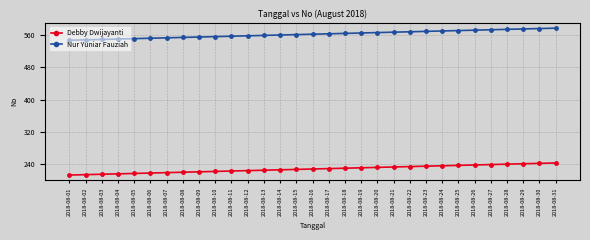

True or false: Nur Yuniar Fauziah has a value of 174 at 2018-08-10.

False